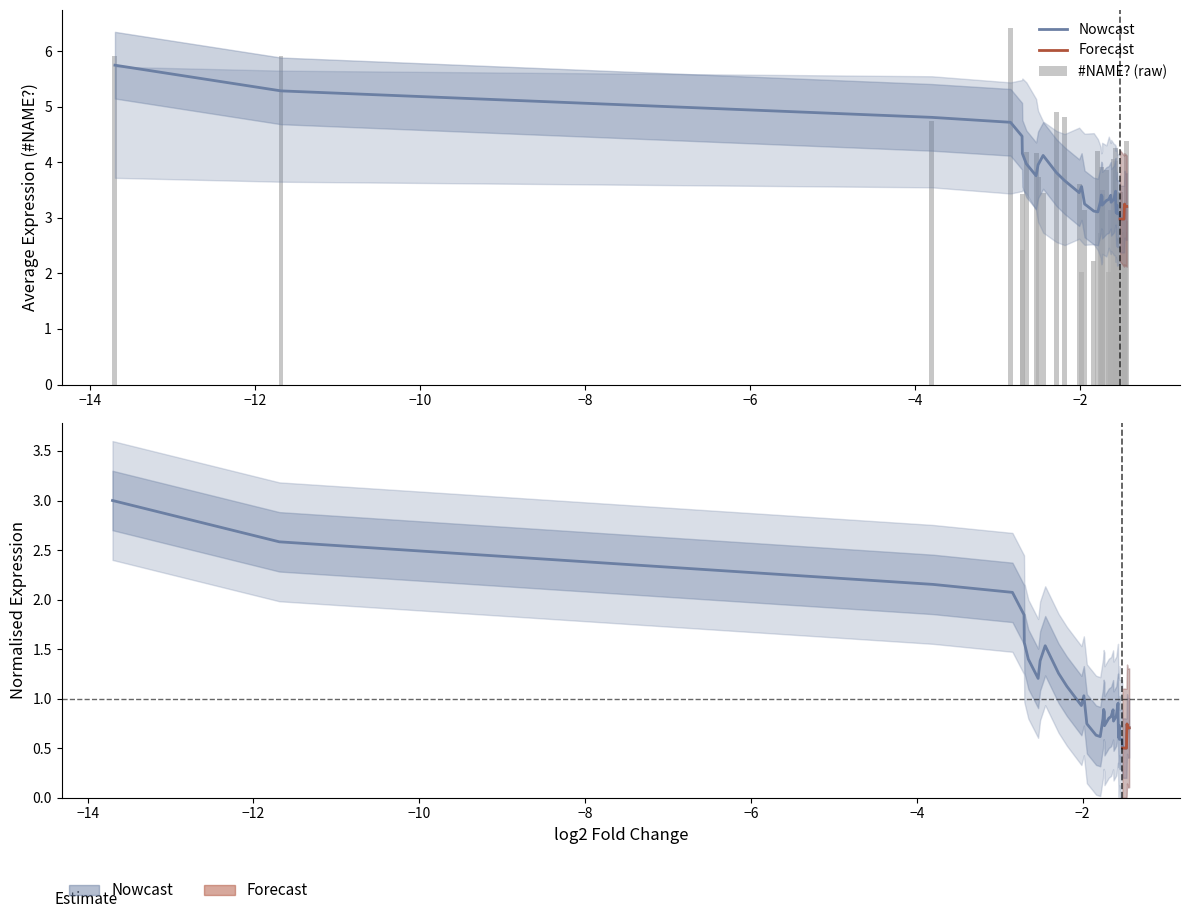

What is the value of the 14th bar from the left?

2.0